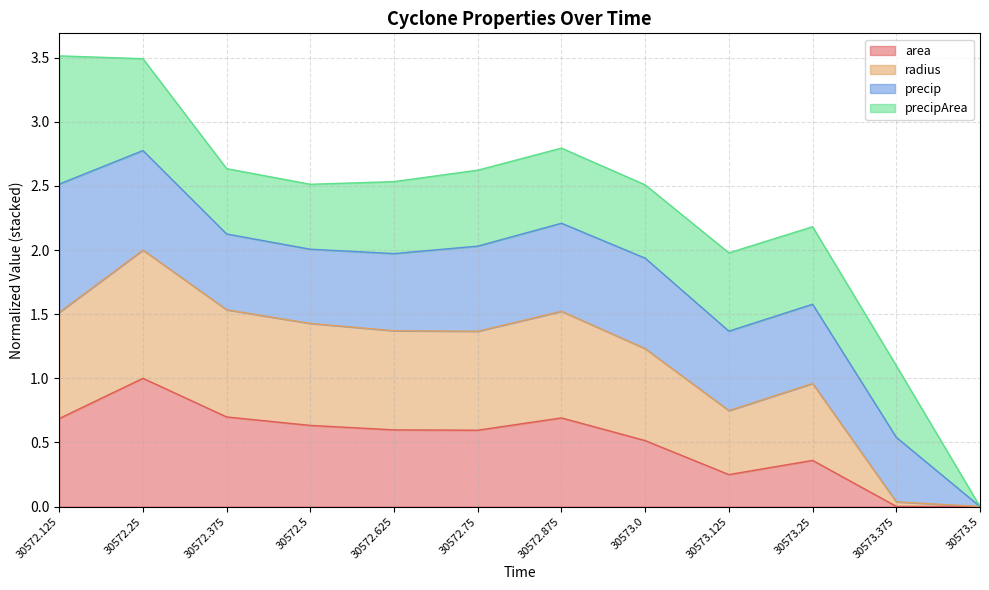

True or false: area and radius cross at least once.

False